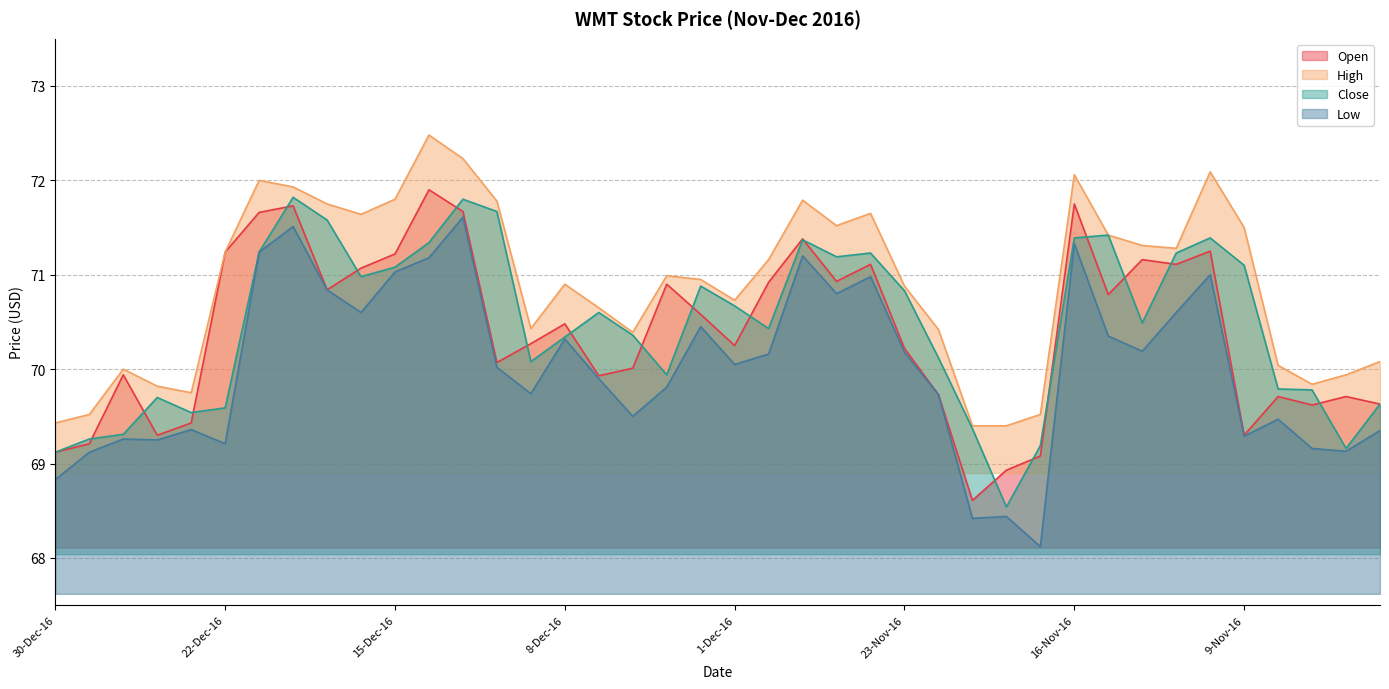

What is the value of the Low point at the 33rd from the left?

70.2